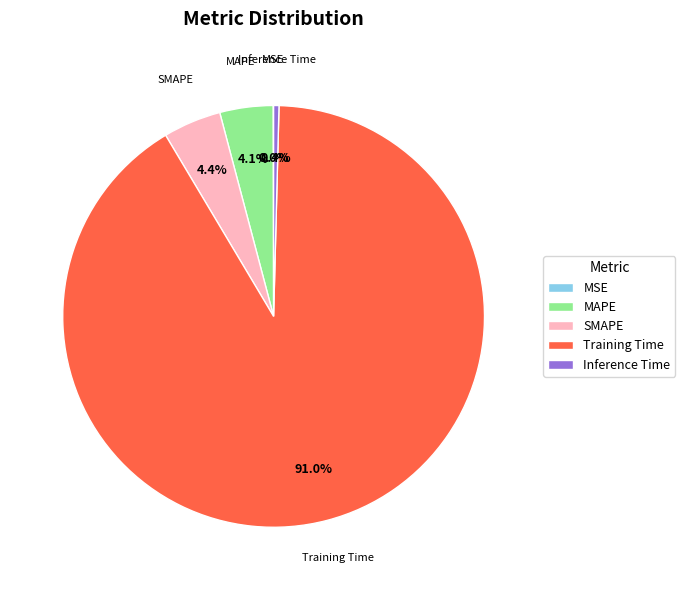

Which slice represents more than half of the pie?

Training Time